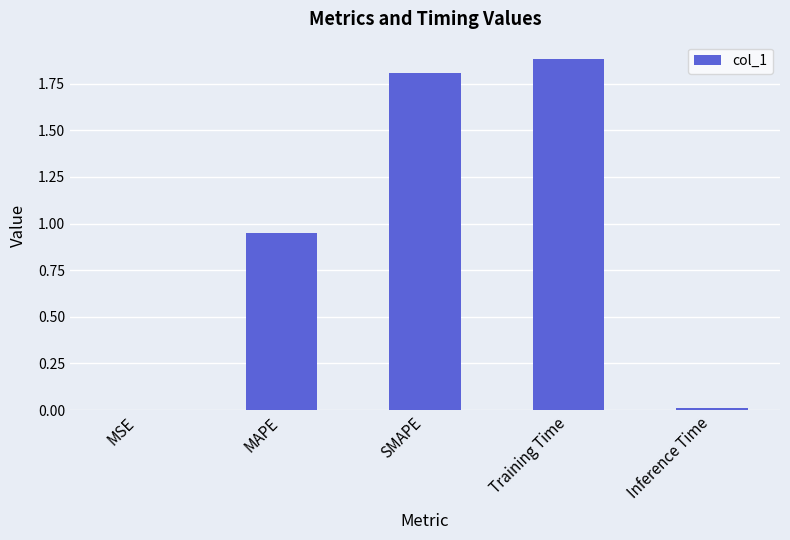

What is the sum of all values?

4.6